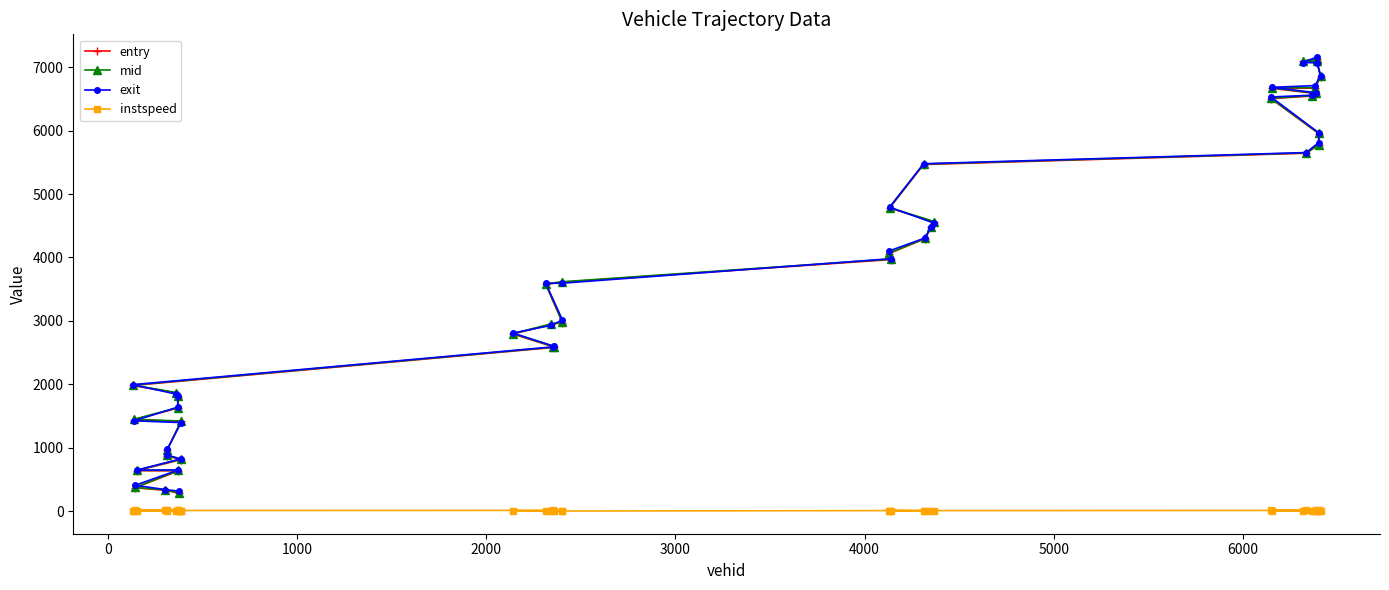

Reading right to left, what are all the values shown in this chart?

entry: 7124.3	7089.0	7086.4	6848.9	6667.2	6665.4	6583.5	6544.4	6502.0	5947.8	5769.6	5642.8	5464.6	4779.5	4561.2	4473.9	4294.7	4061.8	3967.5	3610.2	3577.6	2975.3	2946.7	2793.5	2587.4	2581.9	1983.0	1864.8	1809.3	1627.9	1443.6	1416.3	963.2	874.6	812.8	640.5	638.6	371.5	332.4	285.6
mid: 7131.4	7095.5	7092.5	6856.3	6675.4	6673.4	6589.3	6551.0	6508.2	5954.1	5776.1	5648.4	5471.4	4785.5	4566.2	4480.2	4301.4	4068.3	3974.1	3617.4	3585.4	2982.1	2954.3	2801.3	2594.5	2587.1	1989.5	1871.4	1814.4	1634.1	1450.2	1423.0	969.3	881.1	819.5	647.1	645.2	377.1	338.2	292.4
exit: 7158.1	7071.2	7067.7	6863.8	6708.3	6680.8	6595.9	6556.5	6528.5	5960.5	5808.4	5653.0	5477.3	4792.0	4540.5	4485.6	4307.0	4101.4	3981.1	3594.5	3592.1	3018.2	2930.7	2808.6	2600.5	2591.5	1995.7	1847.1	1819.9	1640.8	1426.6	1398.6	974.4	886.8	825.9	648.5	651.8	411.0	343.1	318.3
instspeed: 11.4	5.0	5.0	10.5	10.4	9.7	14.0	12.1	13.4	13.2	12.8	14.3	11.5	13.0	5.0	12.5	12.3	11.9	11.8	5.0	9.5	12.8	5.0	10.4	11.7	14.8	13.1	5.0	16.5	13.7	5.0	5.0	13.6	12.1	12.2	5.0	11.7	15.0	13.3	11.5